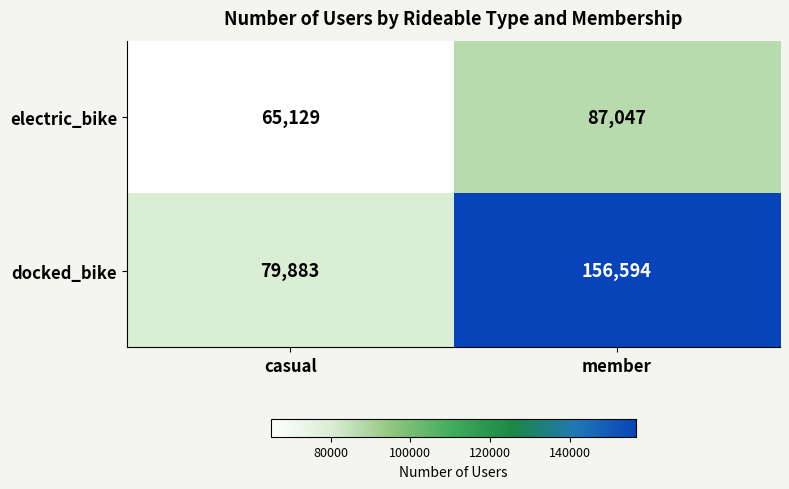

What is the total value across all series at casual?

145012